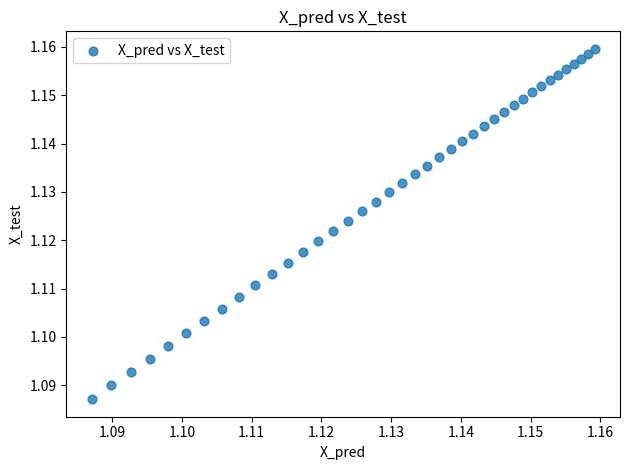

How many data points are displayed?

40